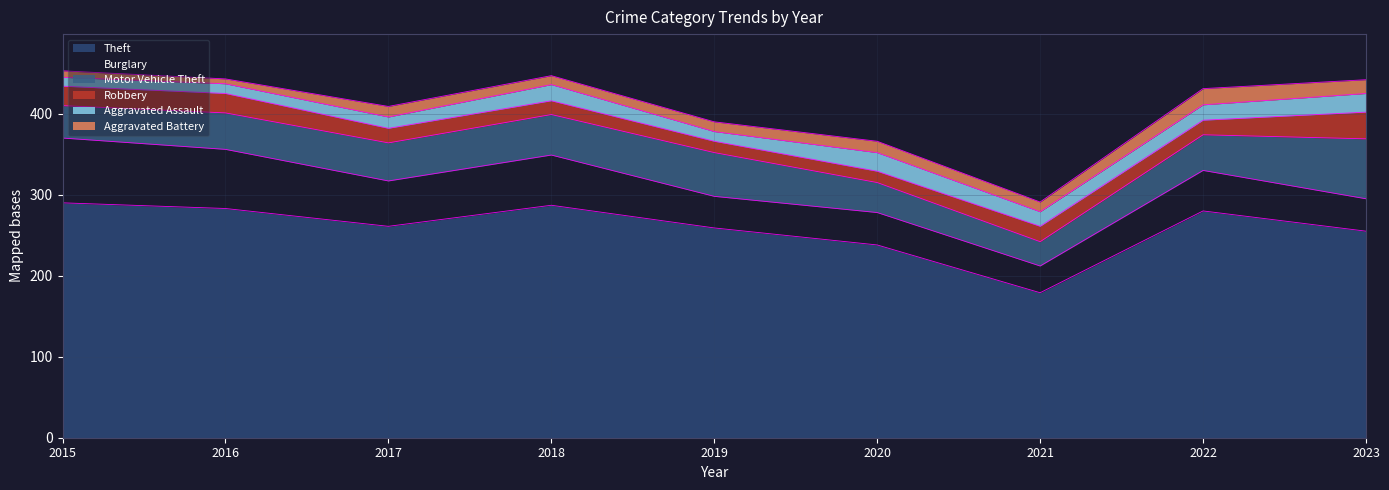

Where is the first local maximum for Aggravated Battery?

2017